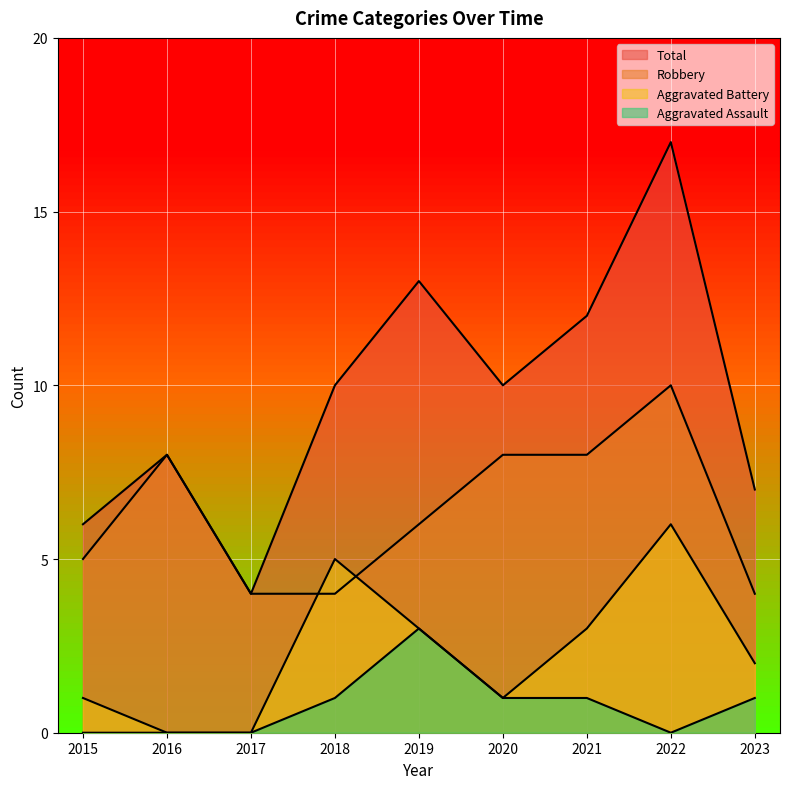

True or false: Robbery and Aggravated Assault cross at least once.

False